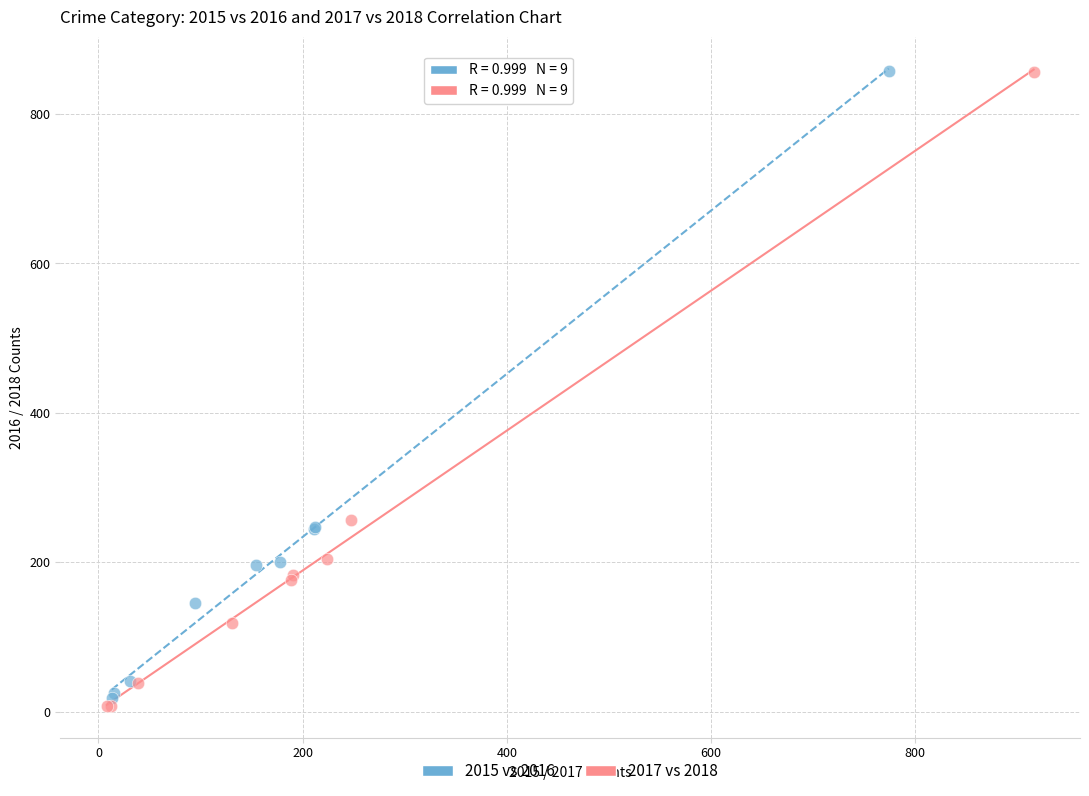

Which series has the largest Y range (max minus min)?

2017 vs 2018